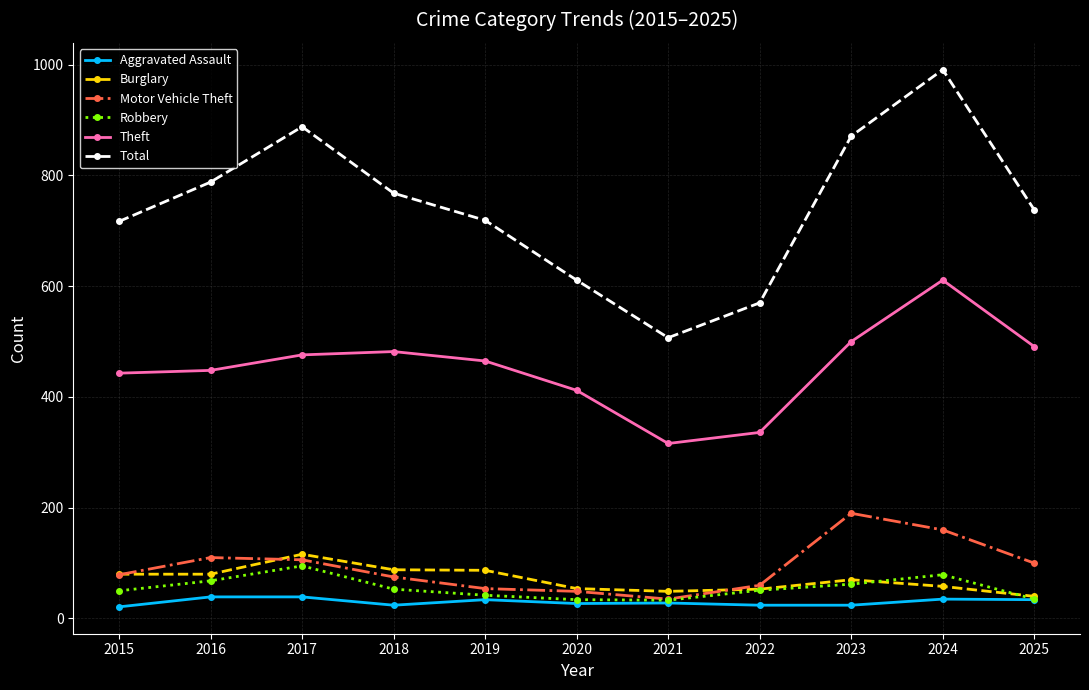

What is the difference between the maximum and minimum values in the Robbery series?

62